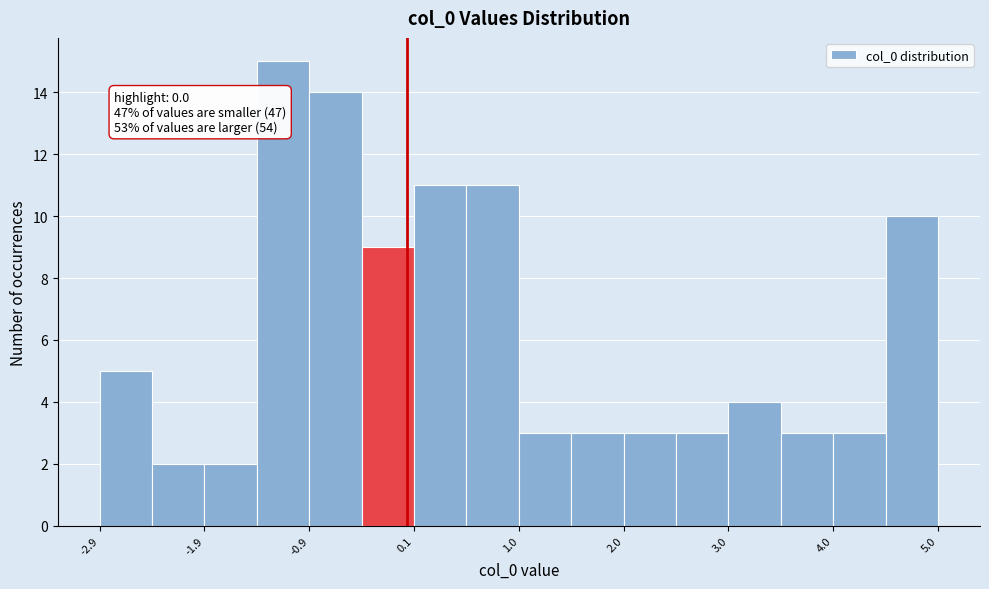

Over which range of the x-axis is the bar tallest?

-1.4 to -0.9